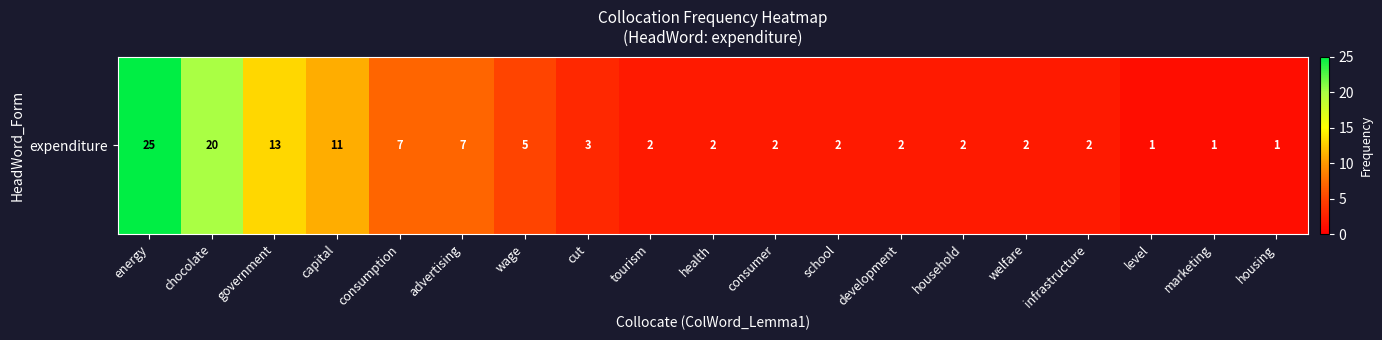

True or false: the data shows 2 at infrastructure.

True